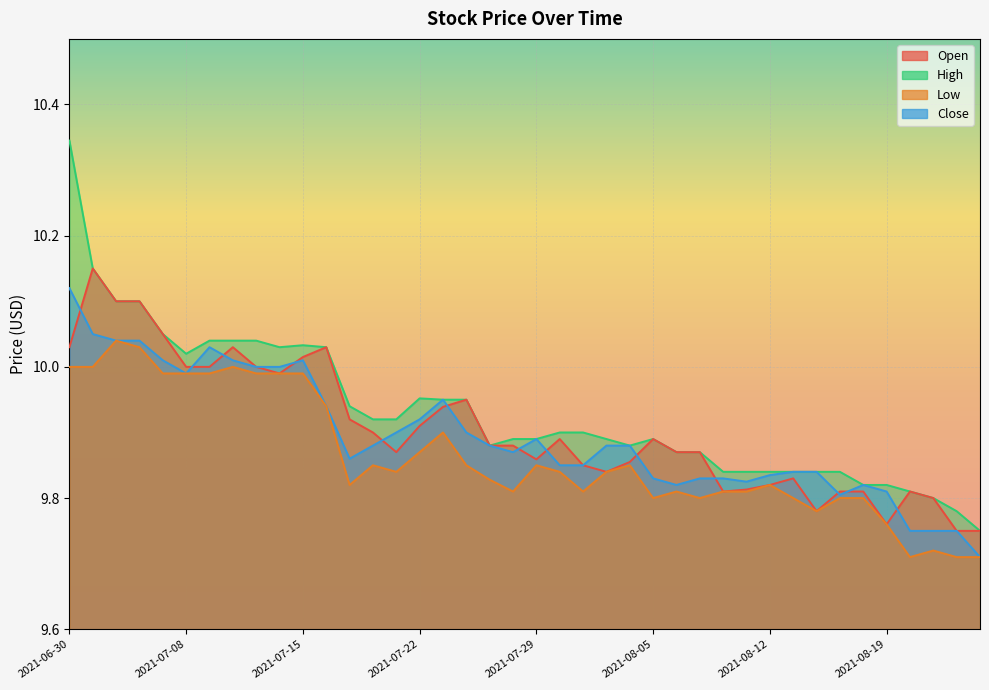

What is the label of the 9th point from the right?

2021-08-13